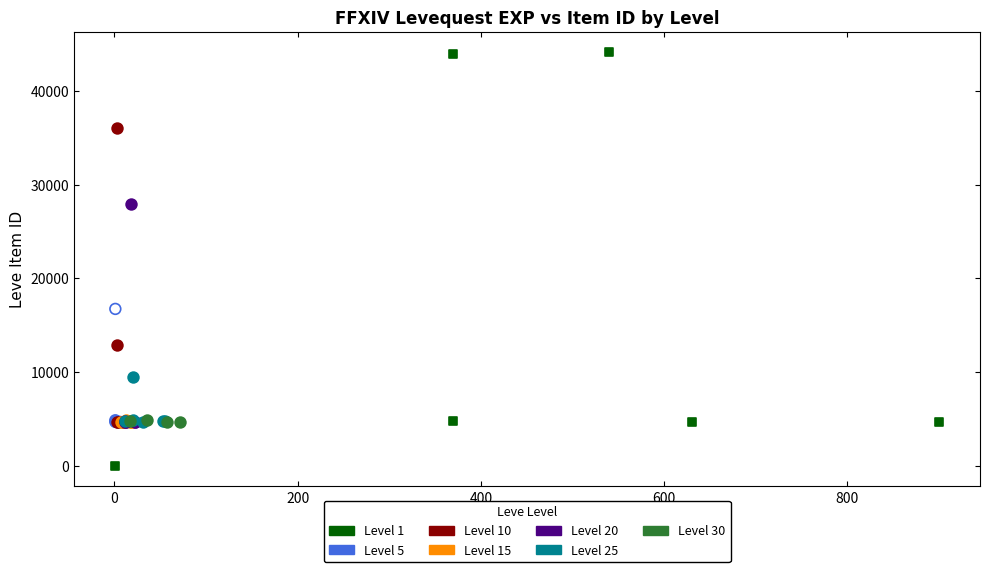

Which series has the largest Y range (max minus min)?

Level 1